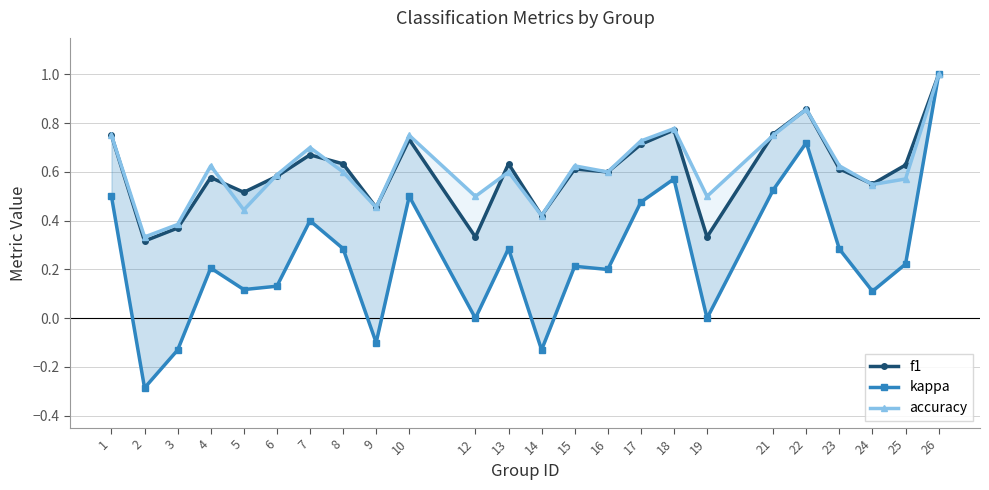

Reading right to left, extract all data points from this chart.

f1: 26=1.0	25=0.6	24=0.6	23=0.6	22=0.9	21=0.8	19=0.3	18=0.8	17=0.7	16=0.6	15=0.6	14=0.4	13=0.6	12=0.3	10=0.7	9=0.5	8=0.6	7=0.7	6=0.6	5=0.5	4=0.6	3=0.4	2=0.3	1=0.8
kappa: 26=1.0	25=0.2	24=0.1	23=0.3	22=0.7	21=0.5	19=0.0	18=0.6	17=0.5	16=0.2	15=0.2	14=-0.1	13=0.3	12=0.0	10=0.5	9=-0.1	8=0.3	7=0.4	6=0.1	5=0.1	4=0.2	3=-0.1	2=-0.3	1=0.5
accuracy: 26=1.0	25=0.6	24=0.5	23=0.6	22=0.9	21=0.8	19=0.5	18=0.8	17=0.7	16=0.6	15=0.6	14=0.4	13=0.6	12=0.5	10=0.8	9=0.5	8=0.6	7=0.7	6=0.6	5=0.4	4=0.6	3=0.4	2=0.3	1=0.8